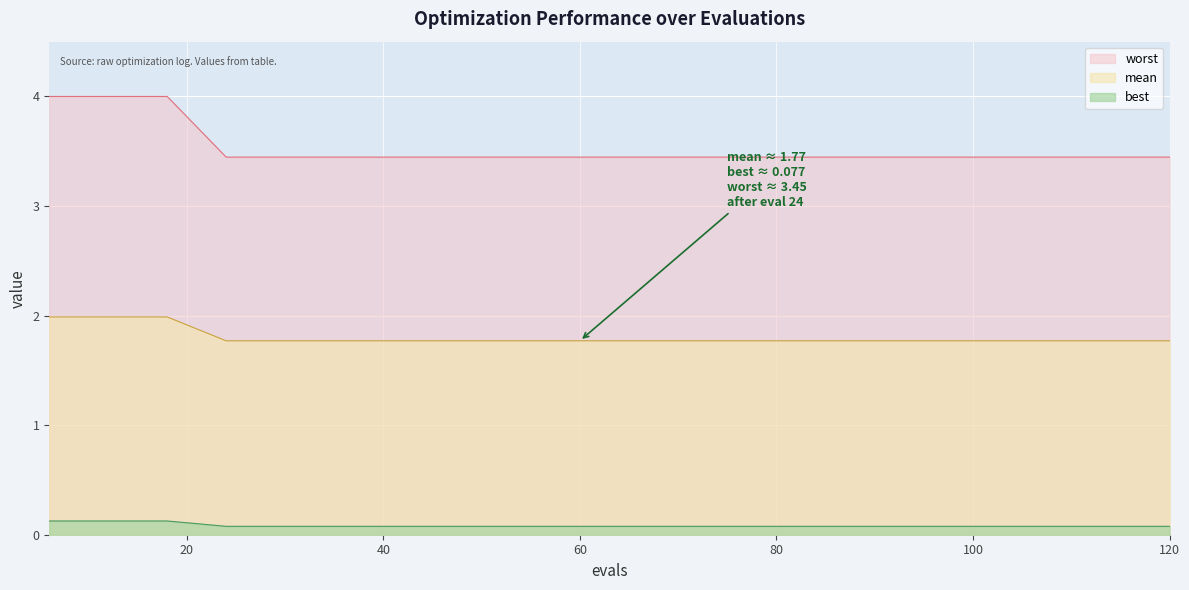

At 30, list the series in order from largest to smallest.

best, mean, worst